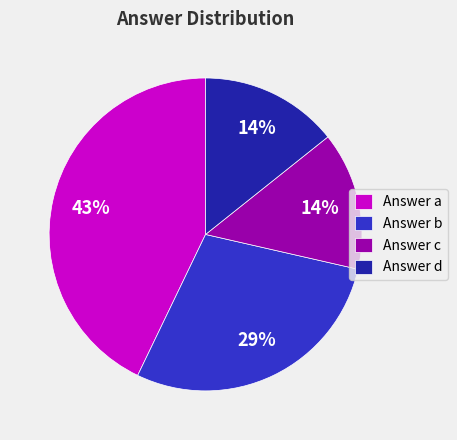

The Answer a slice represents 48% of the pie. True or false?

False